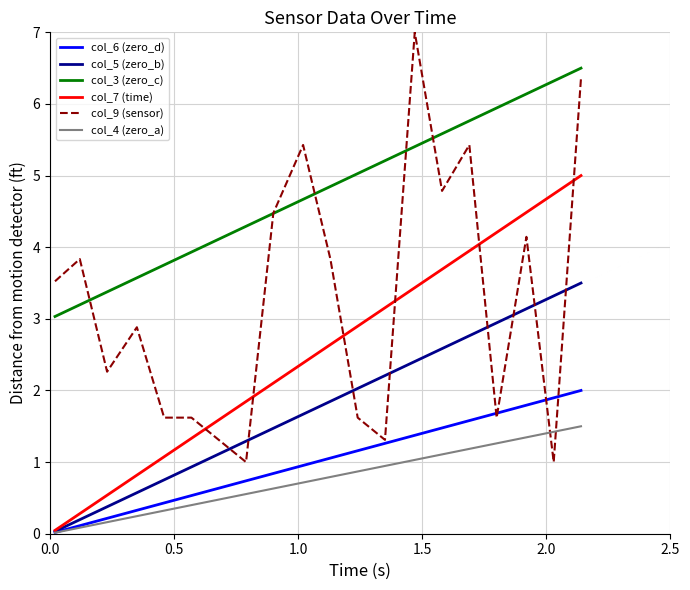

Rank the series by their maximum value, from highest to lowest.

col_9 (sensor), col_3 (zero_c), col_7 (time), col_5 (zero_b), col_6 (zero_d), col_4 (zero_a)